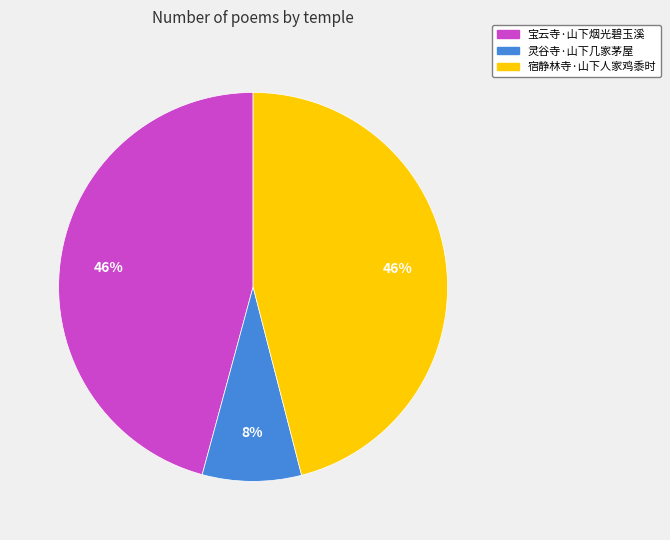

To the nearest percent, what is the combined percentage of 宝云寺·山下烟光碧玉溪 and 灵谷寺·山下几家茅屋?

54%